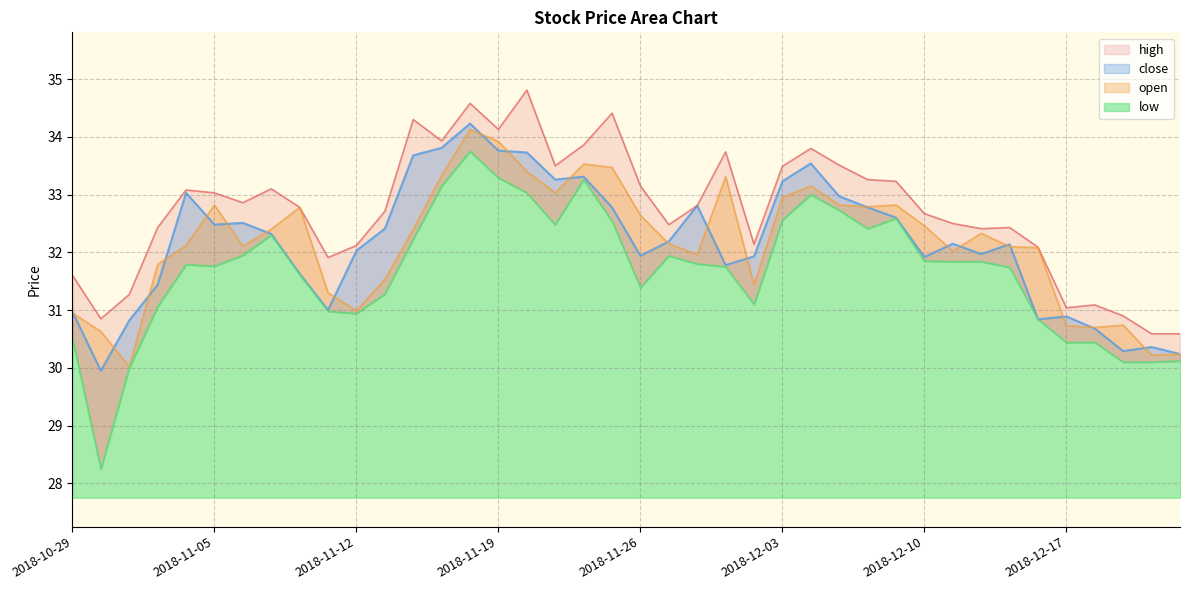

How many categories are shown in the chart?

40